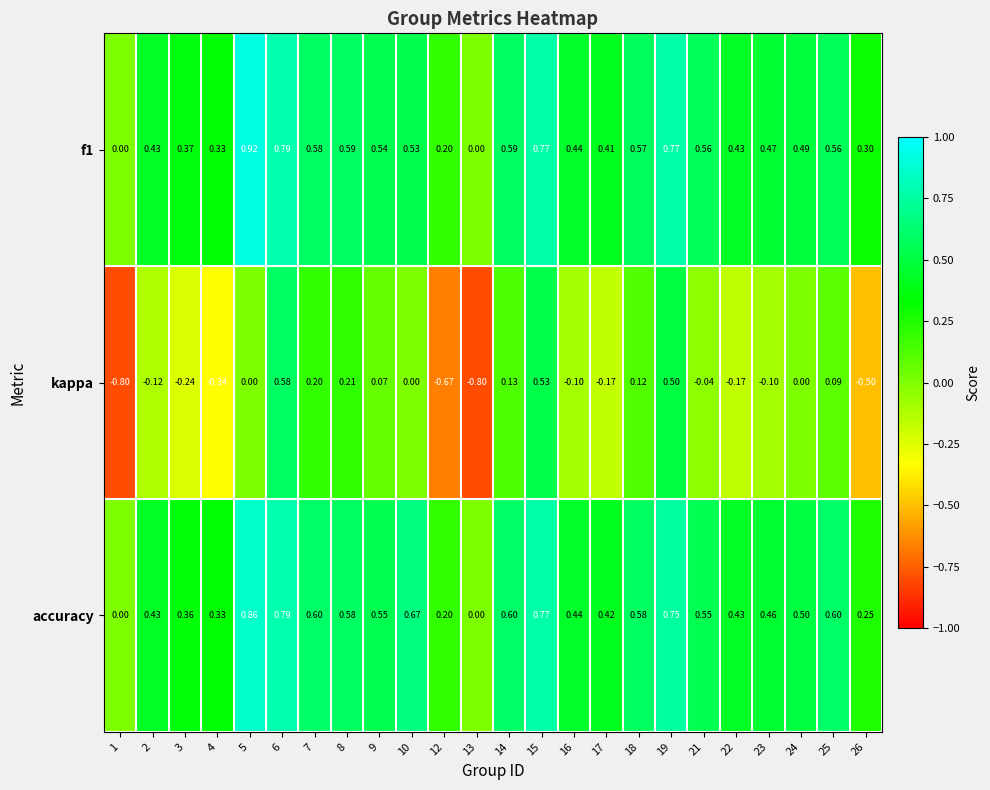

Which series has the widest spread of values?

kappa